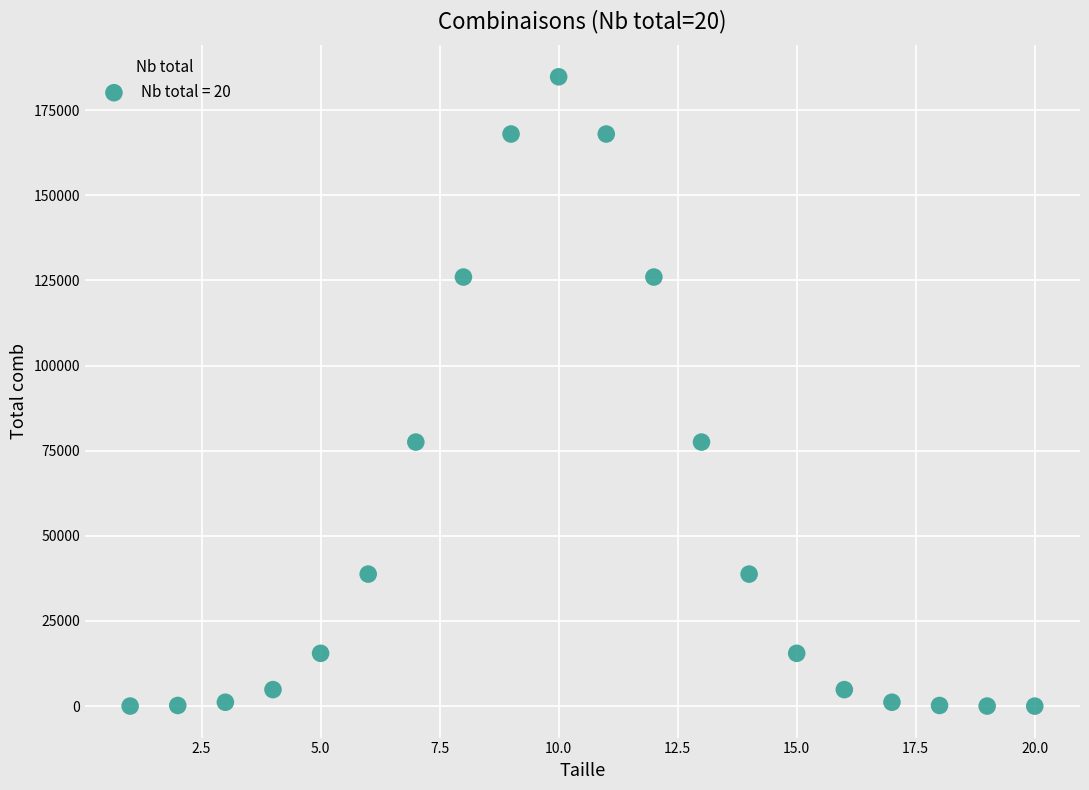

What is the range of X values (max minus min)?

19